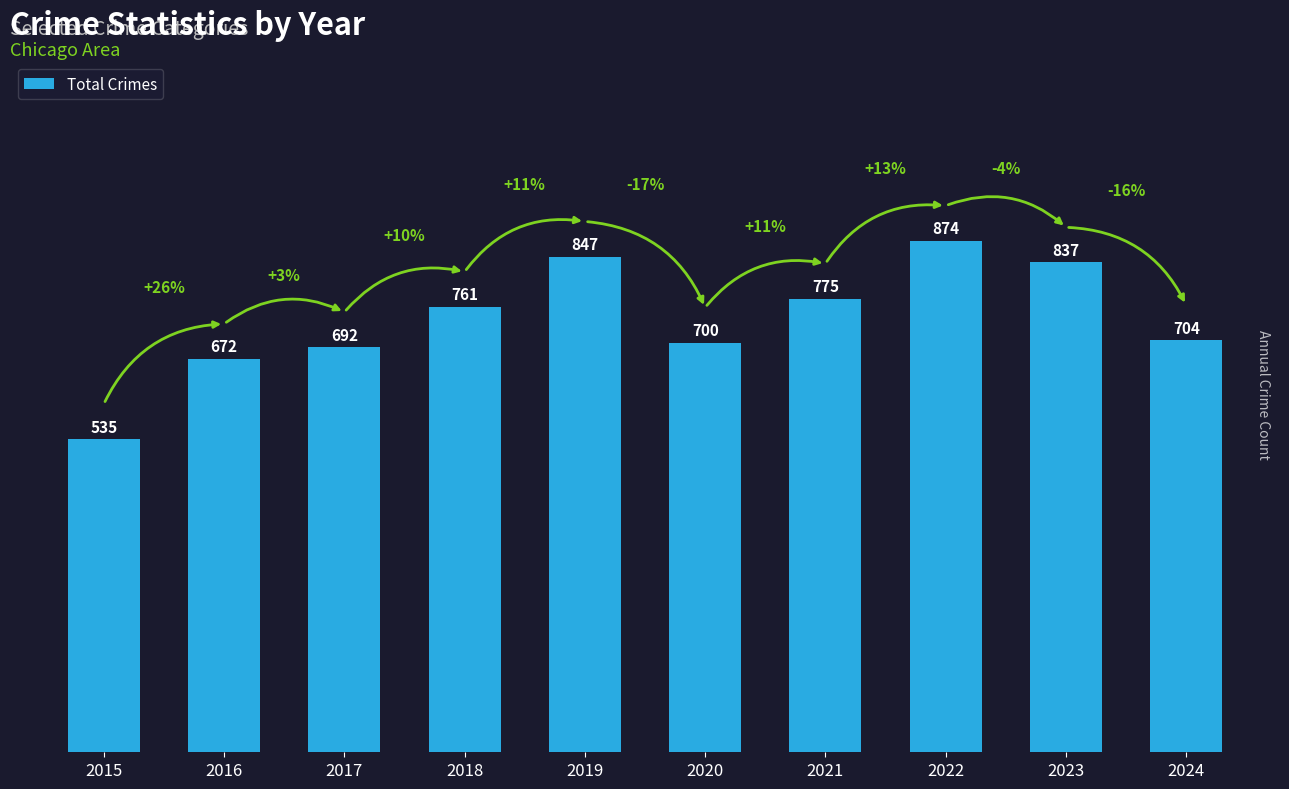

What is the change in value from 2018 to 2024?

-57